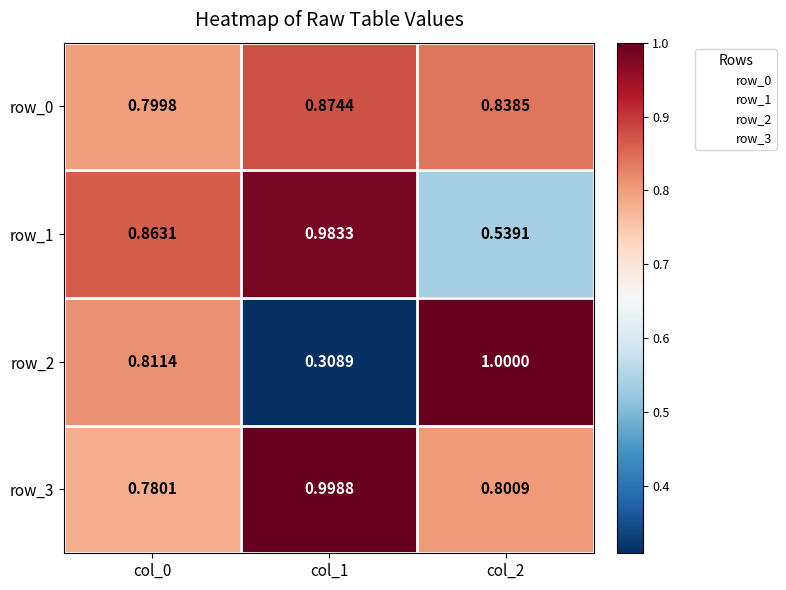

Which series changed the most between col_0 and col_1?

row_2